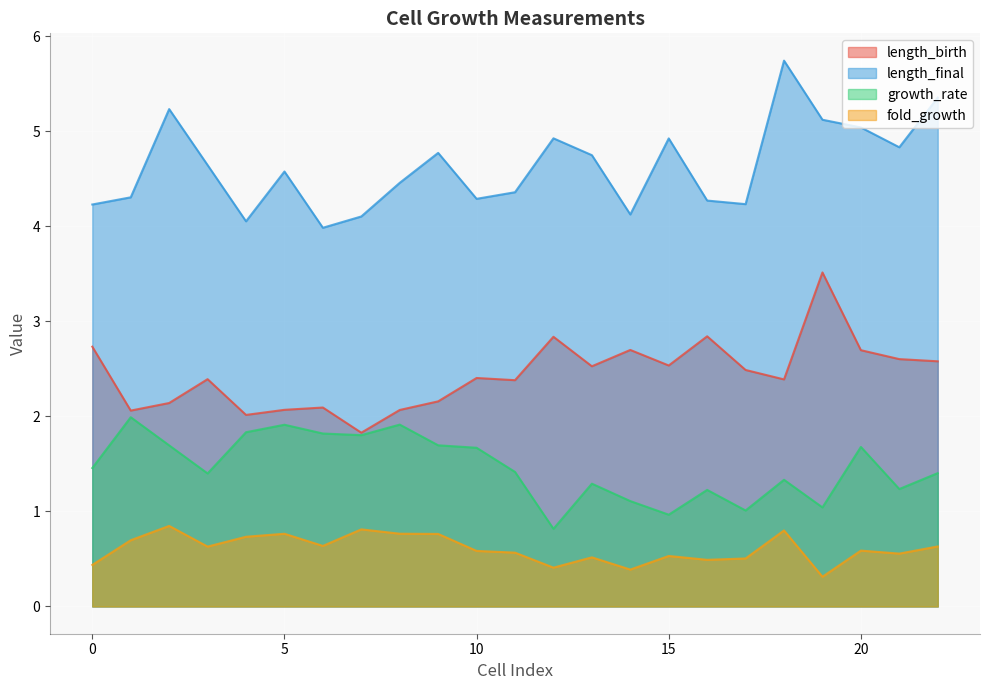

Which category has the lowest value in the growth_rate series?

12